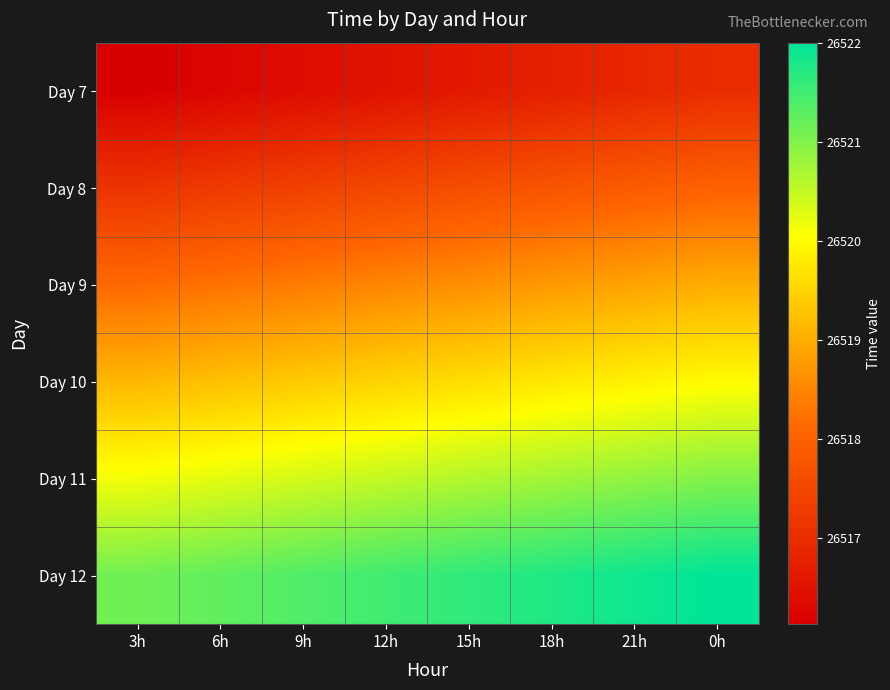

What is the maximum value shown in the chart?

26522.0